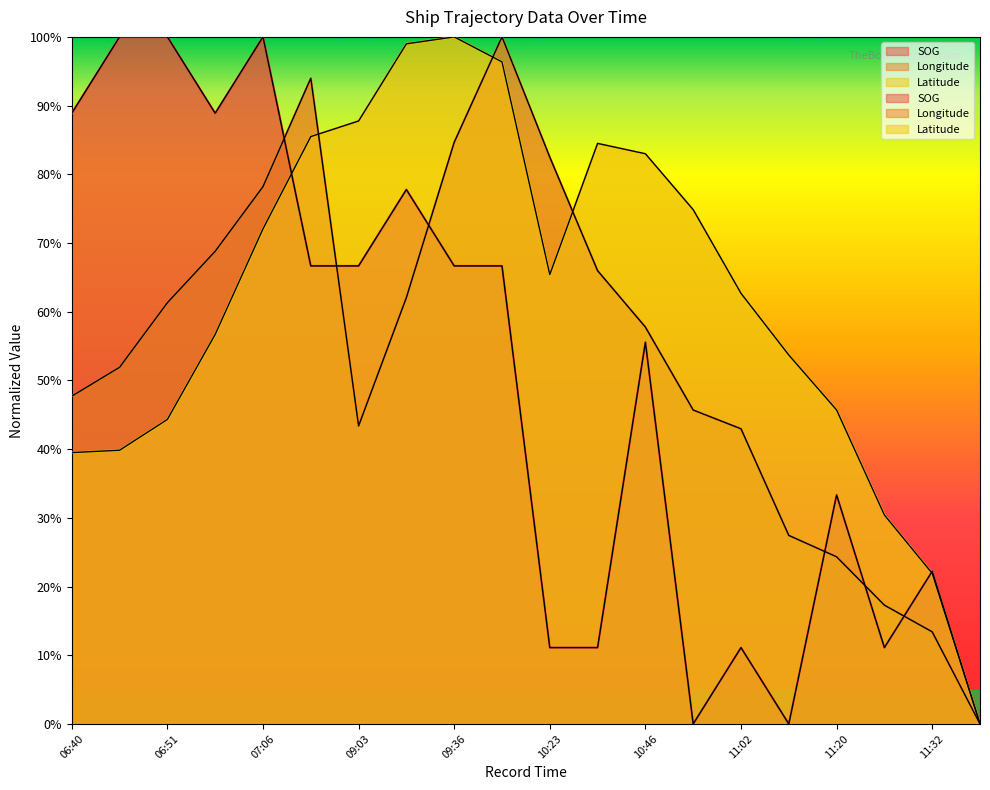

What is the greatest value displayed?

1.0